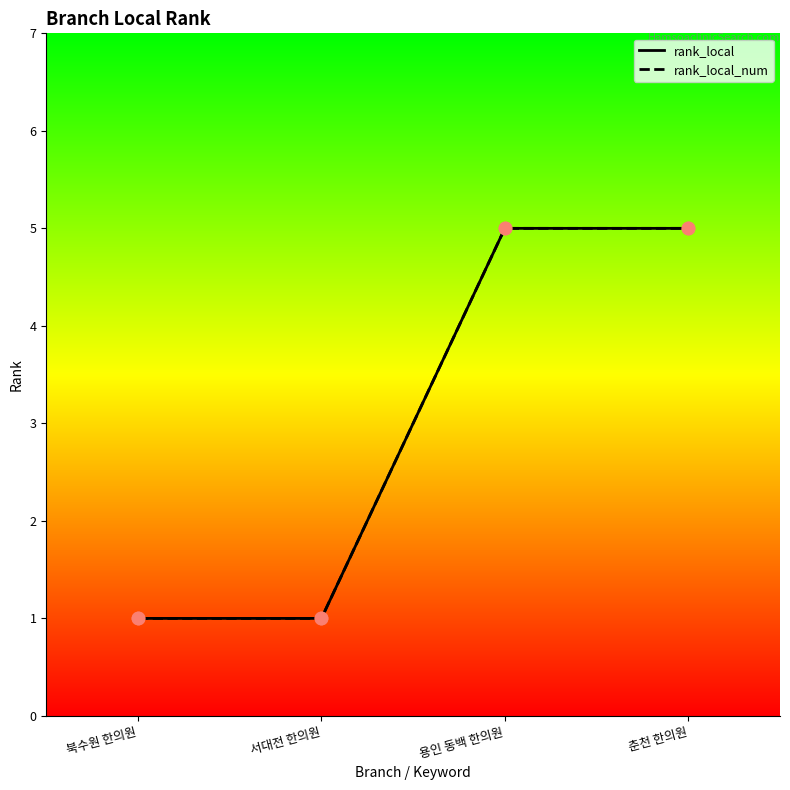

Is the value of rank_local_num at 서대전 한의원 greater than the value of rank_local at 용인 동백 한의원?

No